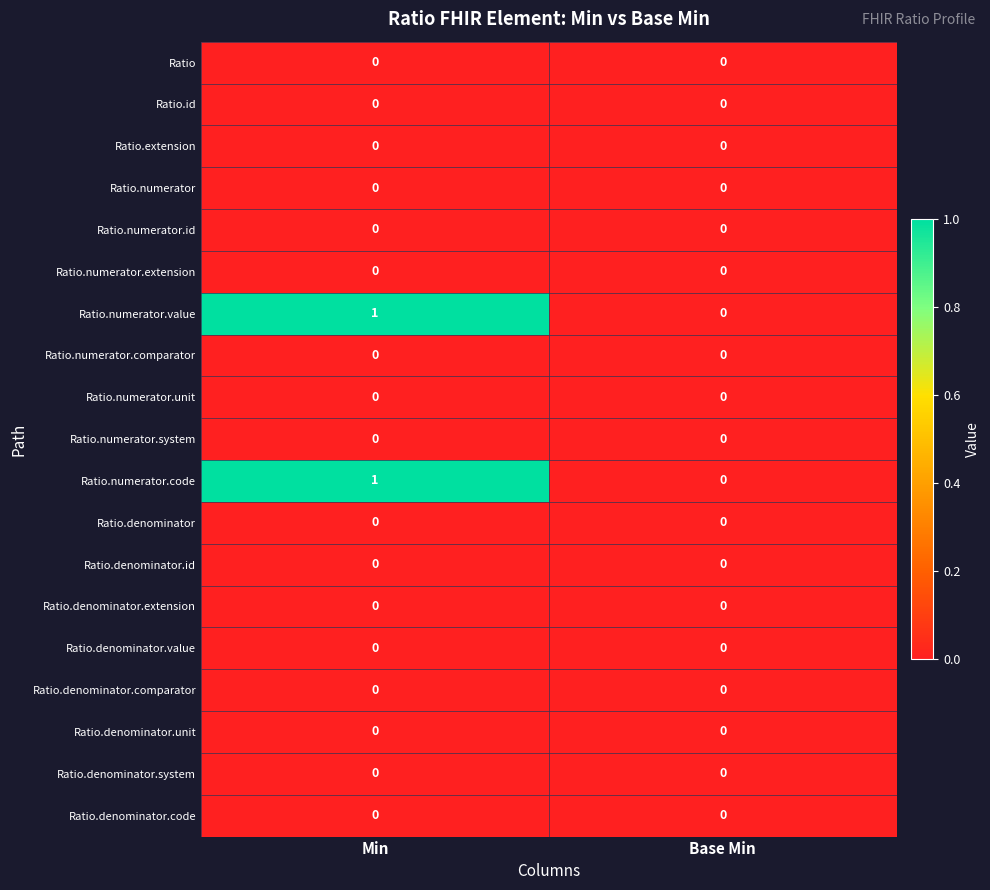

At which category is the sum across all series the highest?

Min